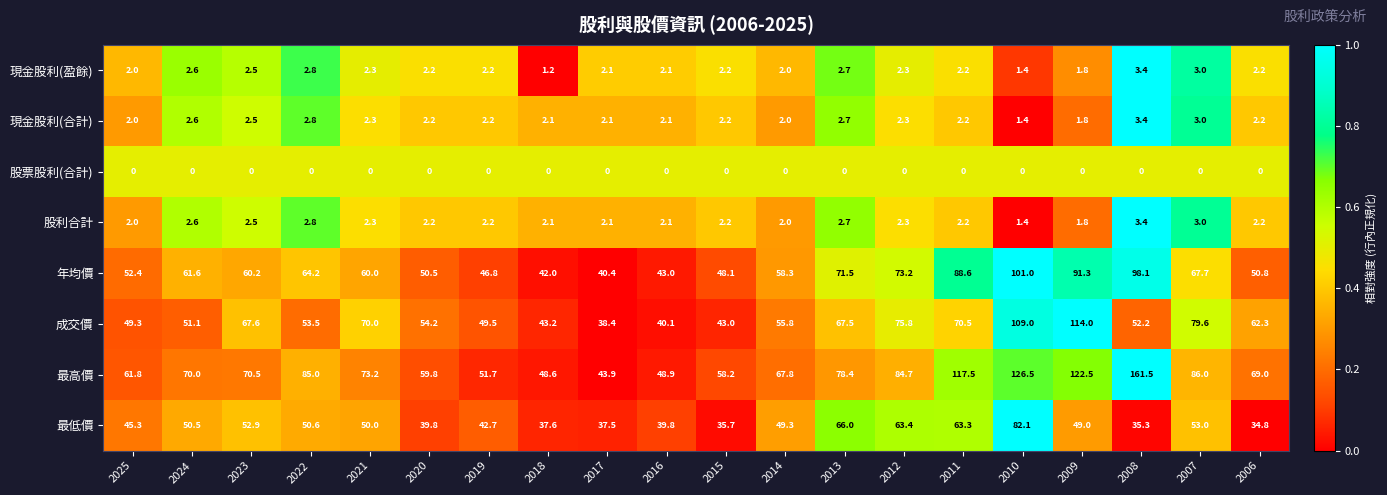

The value of 最高價 at 2013 is 78.4. True or false?

True